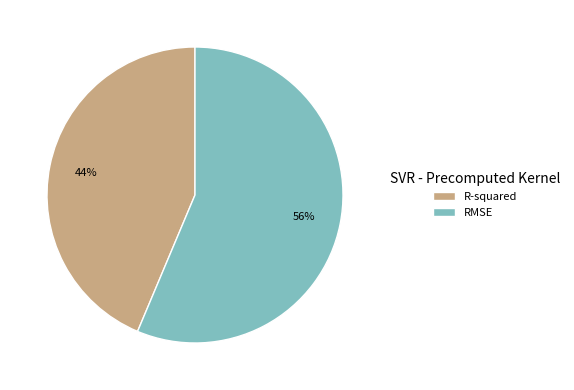

Which slice is the largest?

RMSE